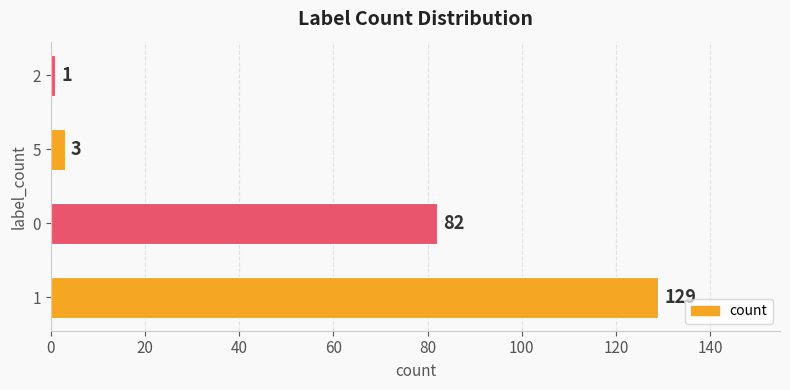

What is the difference between the maximum and second lowest values?

126